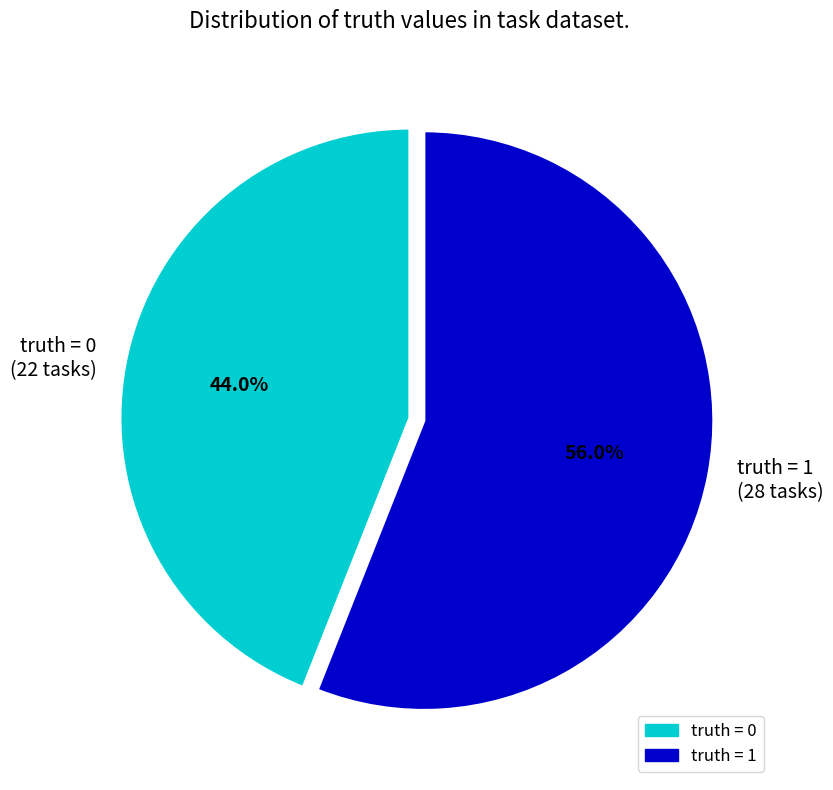

Combined, do truth = 0 (22 tasks) and truth = 1 (28 tasks) account for over 50%?

Yes